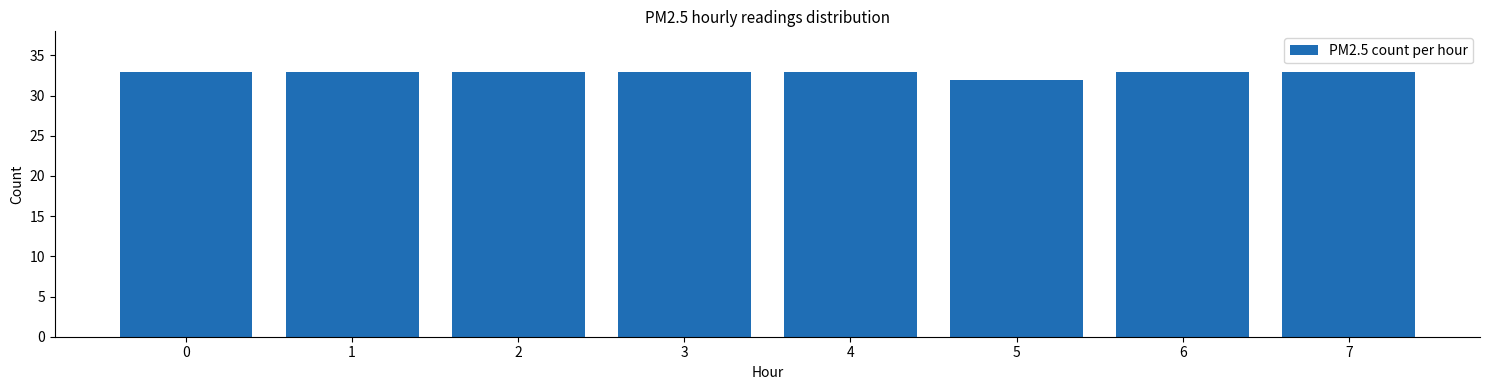

Reading left to right, extract all data points from this chart.

33	33	33	33	33	32	33	33